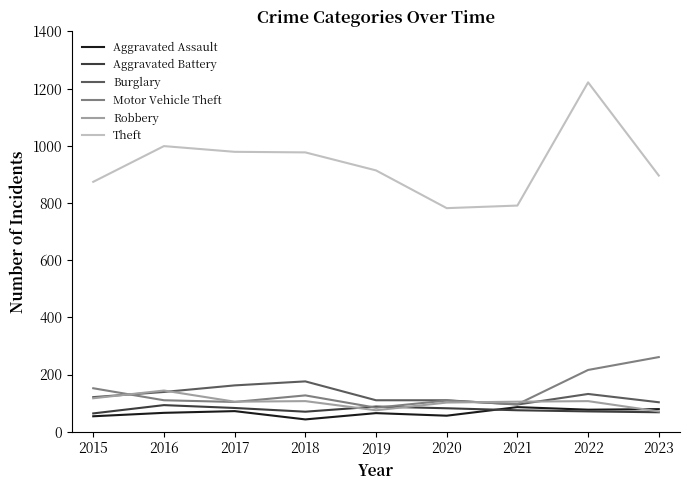

What is the average value of the Aggravated Battery series?

77